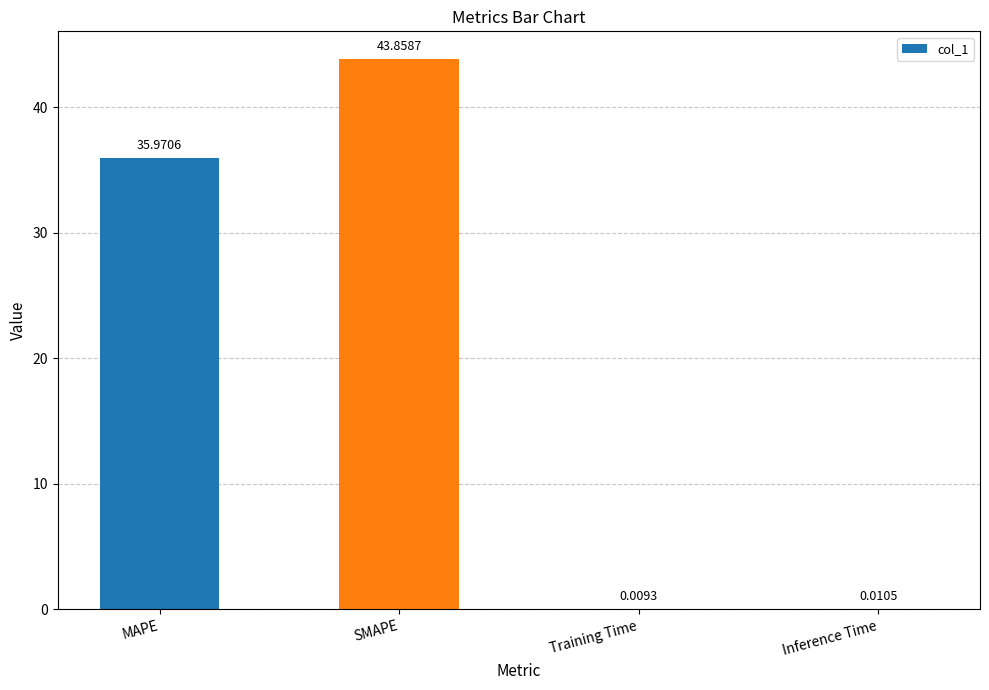

Where does the data first go above 35?

MAPE